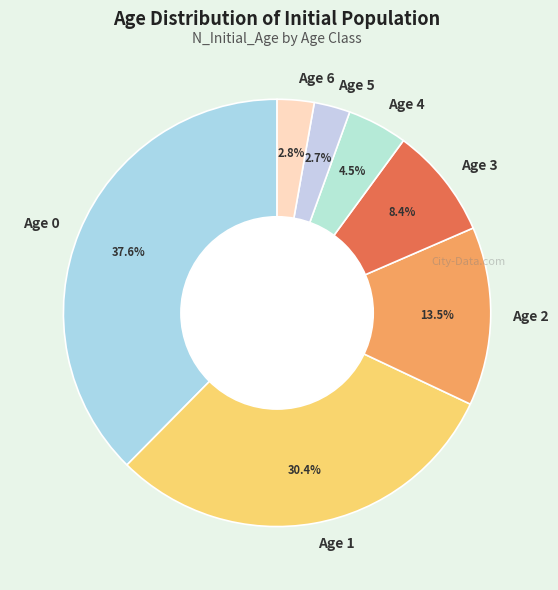

Which slice is the largest?

Age 0